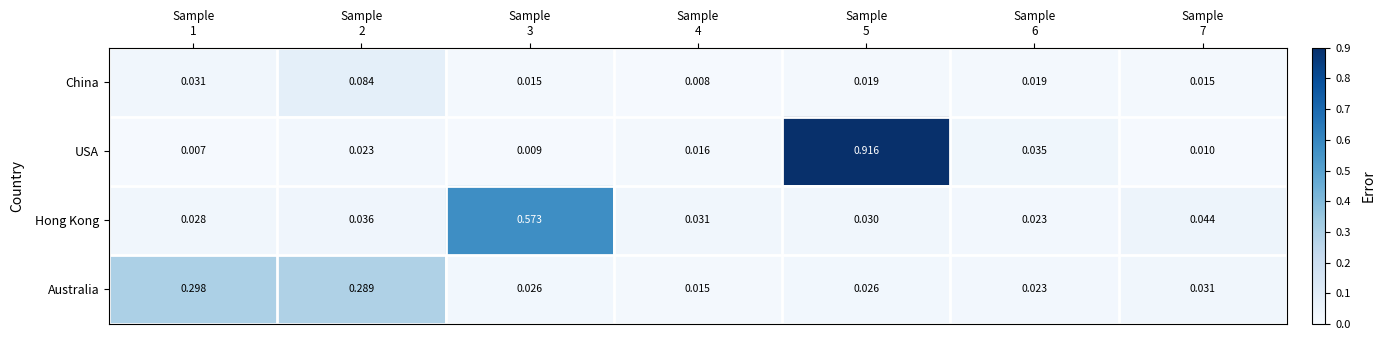

Which series has the widest spread of values?

USA